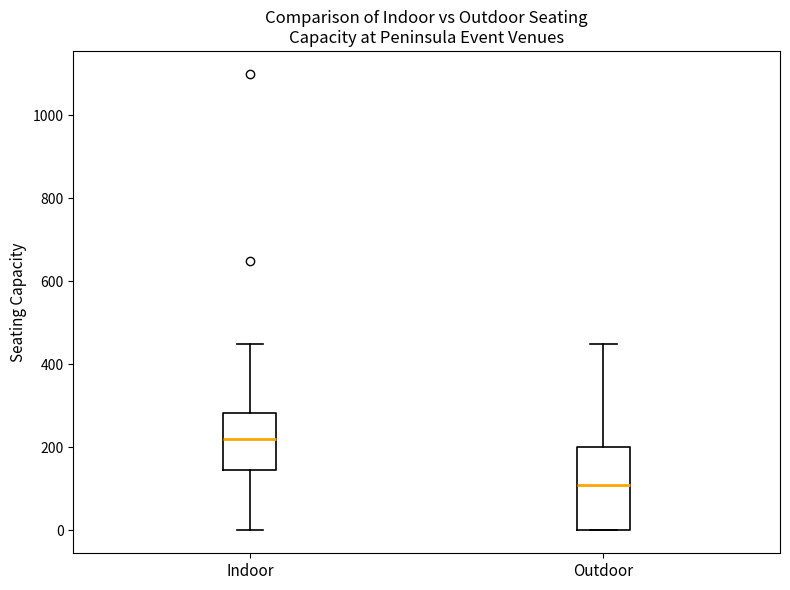

Reading left to right, read every box against the y-axis: the position of its median line, the range the box covers, and the ends of its whiskers. The values are not printed on the chart, so give them approximately, as read against the axis.

Indoor: median 220, box 140 to 280, whiskers 0 to 460
Outdoor: median 120, box 0 to 200, whiskers 0 to 460